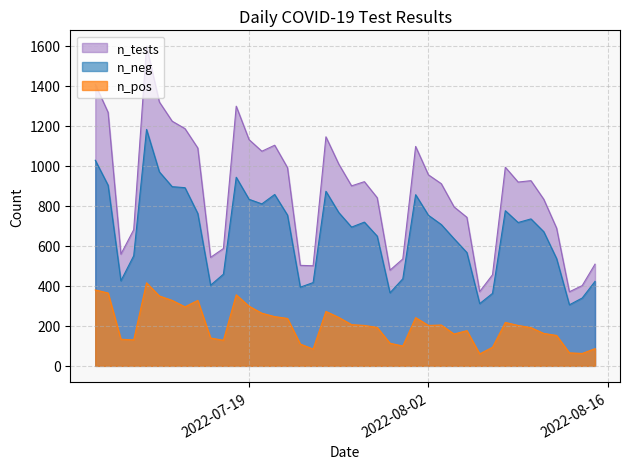

True or false: n_tests and n_neg cross at least once.

False